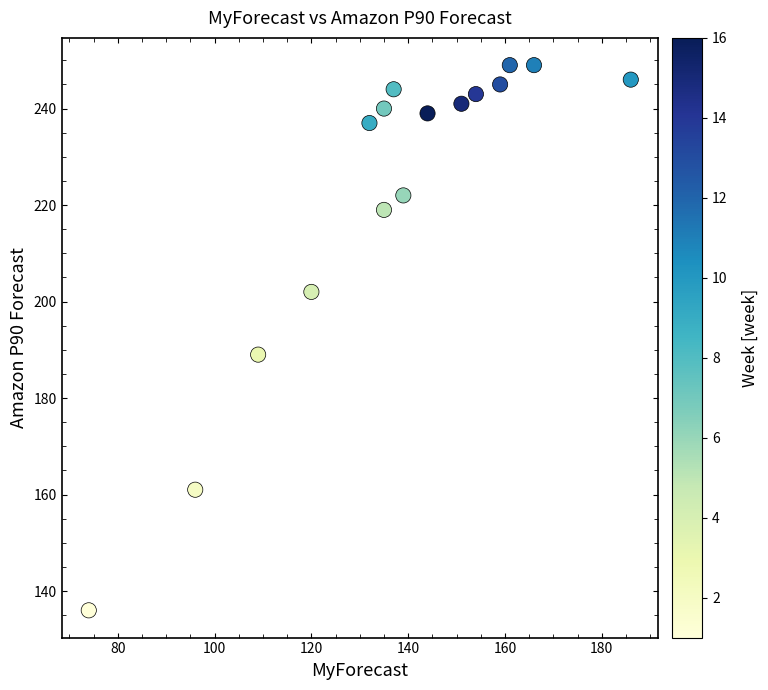

What is the range of X values (max minus min)?

112